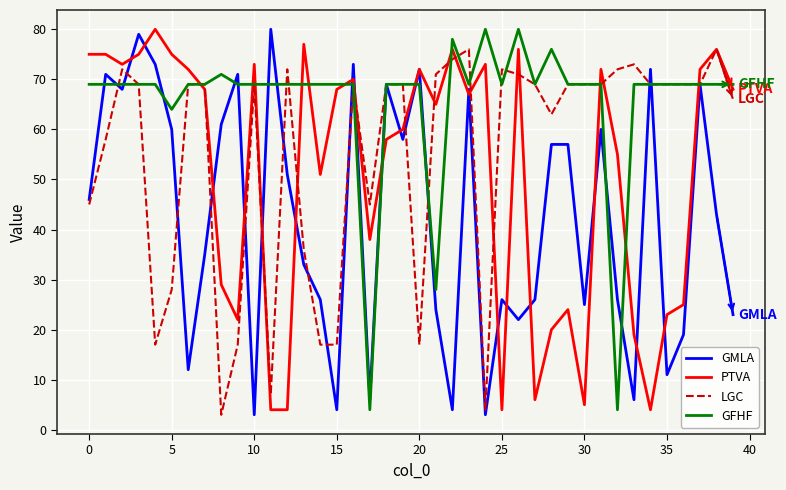

What is the minimum value shown in the chart?

3